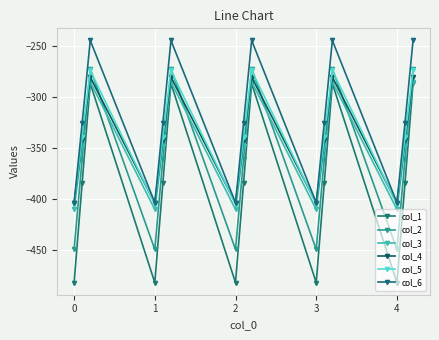

True or false: col_1 and col_4 cross at least once.

False